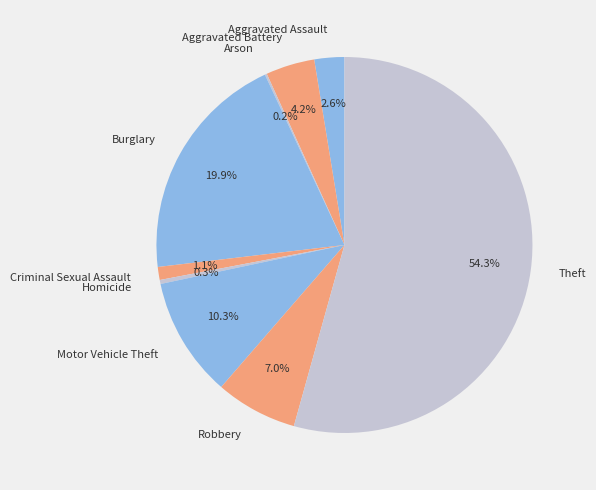

Approximately how many times larger is the value at Homicide compared to Criminal Sexual Assault?

0.3